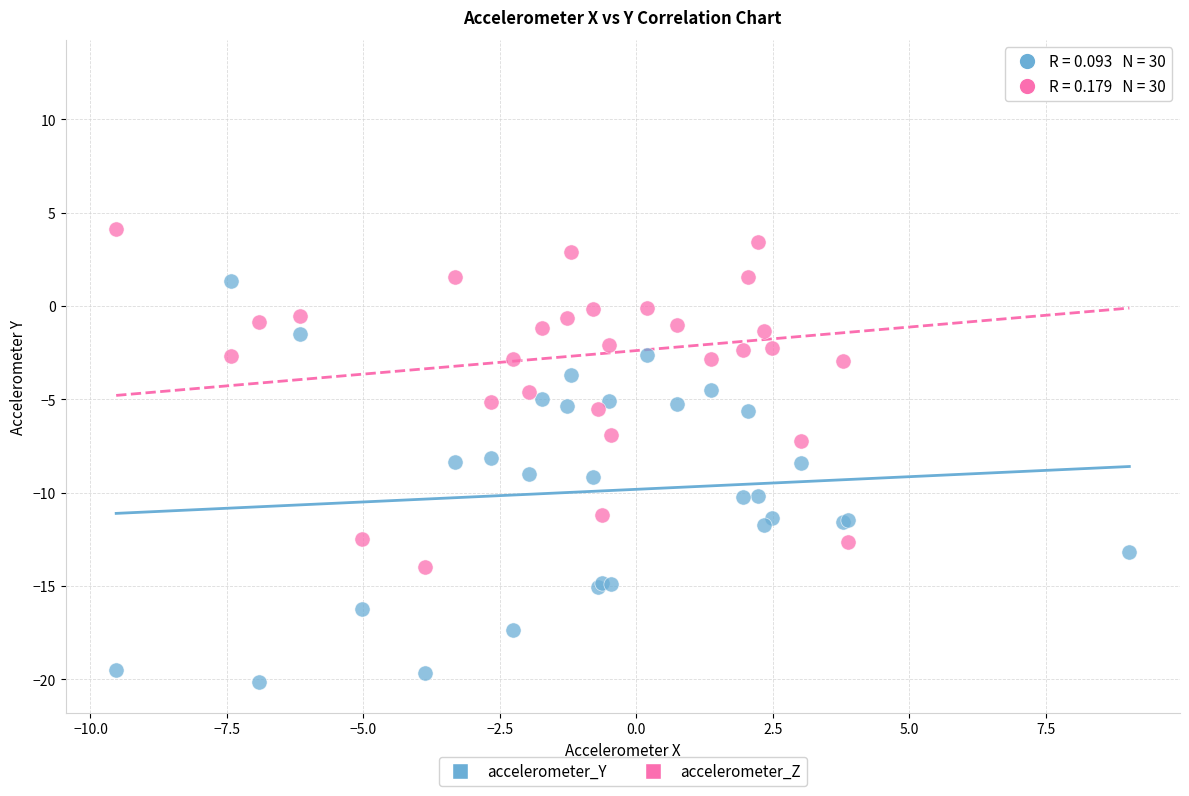

What are all the series names shown in the legend?

accelerometer_Y, accelerometer_Z